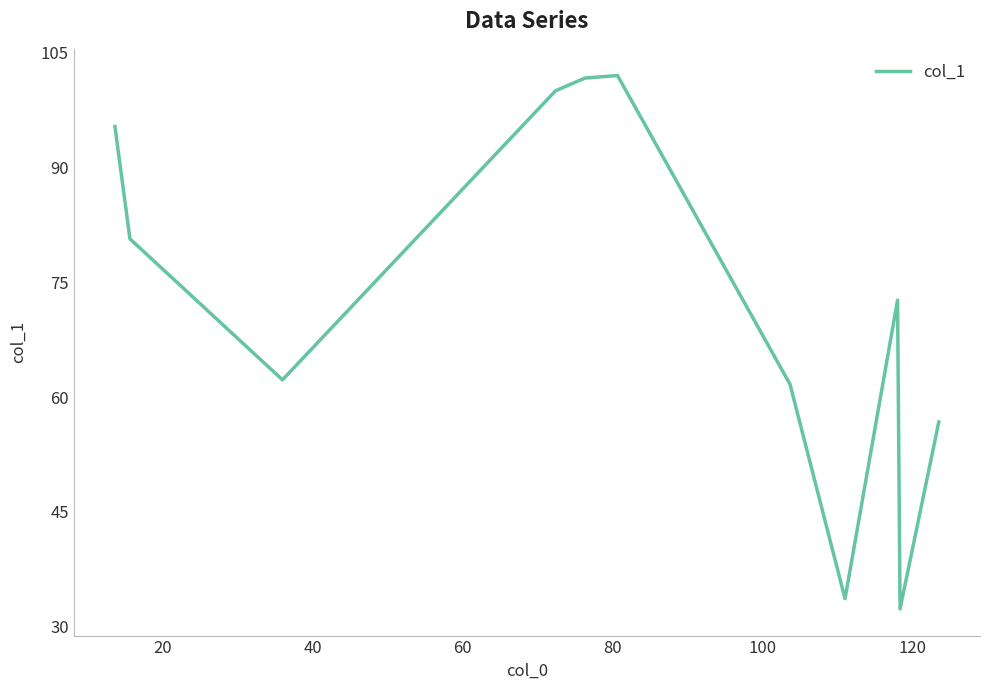

What is the smallest value displayed?

32.3